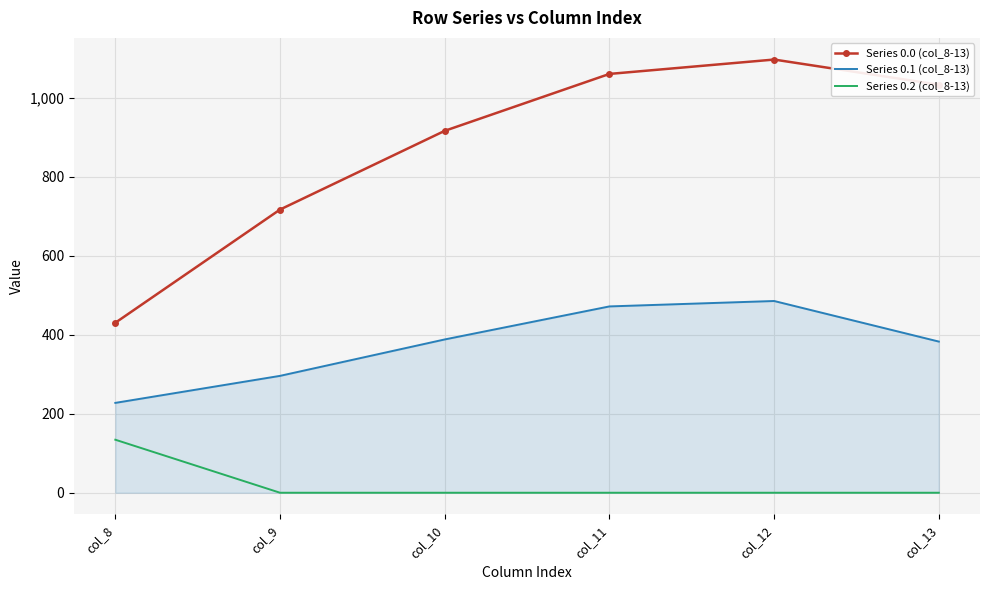

What is the sum of all Series 0.2 (col_8-13) values?

134.2